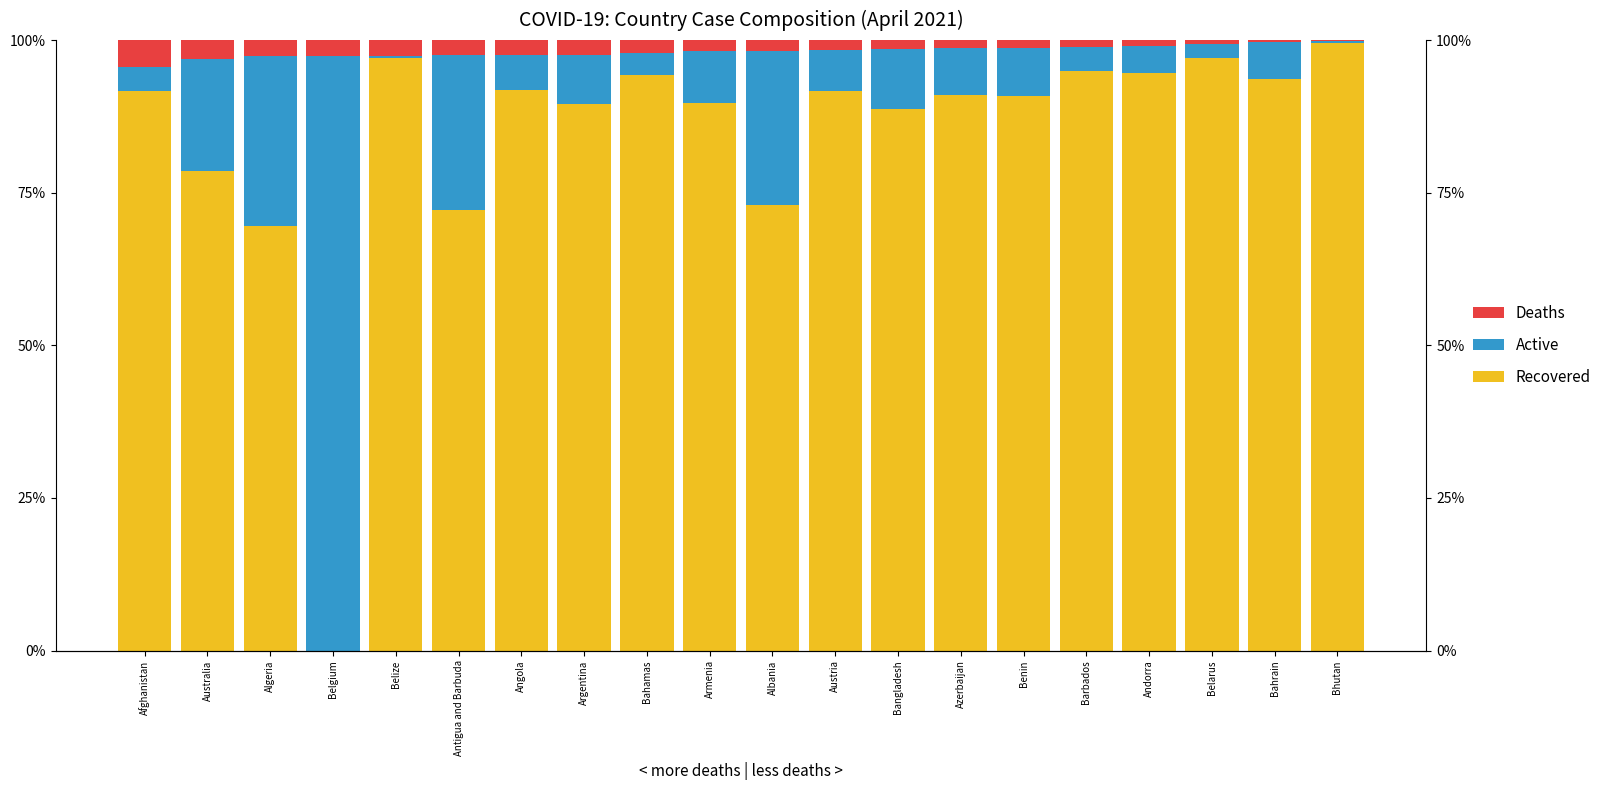

Reading right to left, transcribe all the data shown in this chart.

Recovered: 99.5	93.7	97.1	94.6	94.9	90.9	91.0	88.7	91.7	72.9	89.6	94.3	89.5	91.9	72.2	97.1	0.0	69.6	78.5	91.7
Active: 0.3	6.0	2.2	4.4	4.0	7.9	7.6	9.8	6.6	25.3	8.5	3.7	8.1	5.7	25.4	0.4	97.4	27.8	18.4	3.9
Deaths: 0.1	0.4	0.7	1.0	1.2	1.3	1.4	1.5	1.7	1.8	1.8	2.1	2.4	2.4	2.5	2.5	2.6	2.6	3.1	4.4